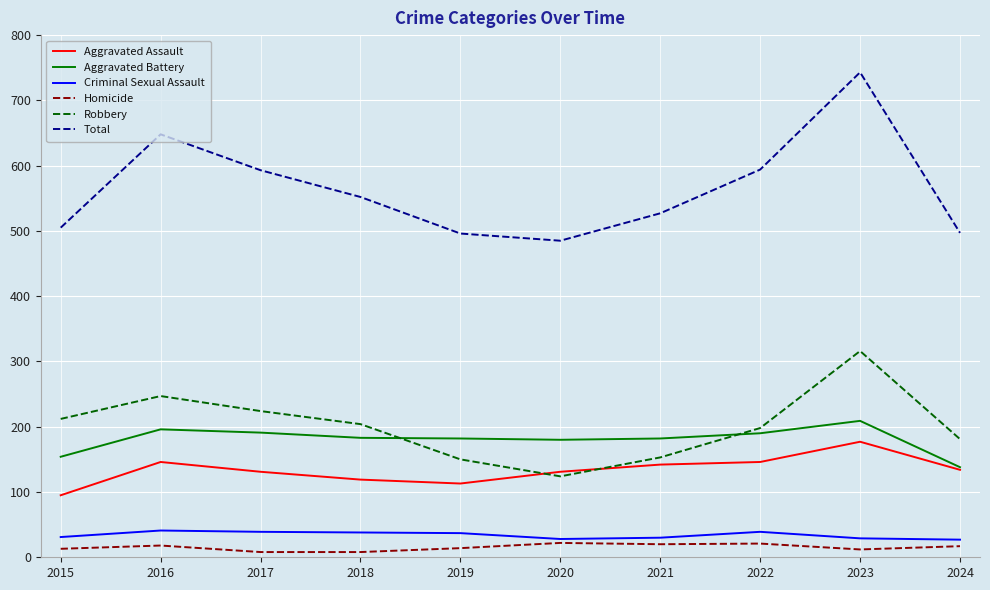

At which category does Aggravated Assault reach its first local peak?

2016